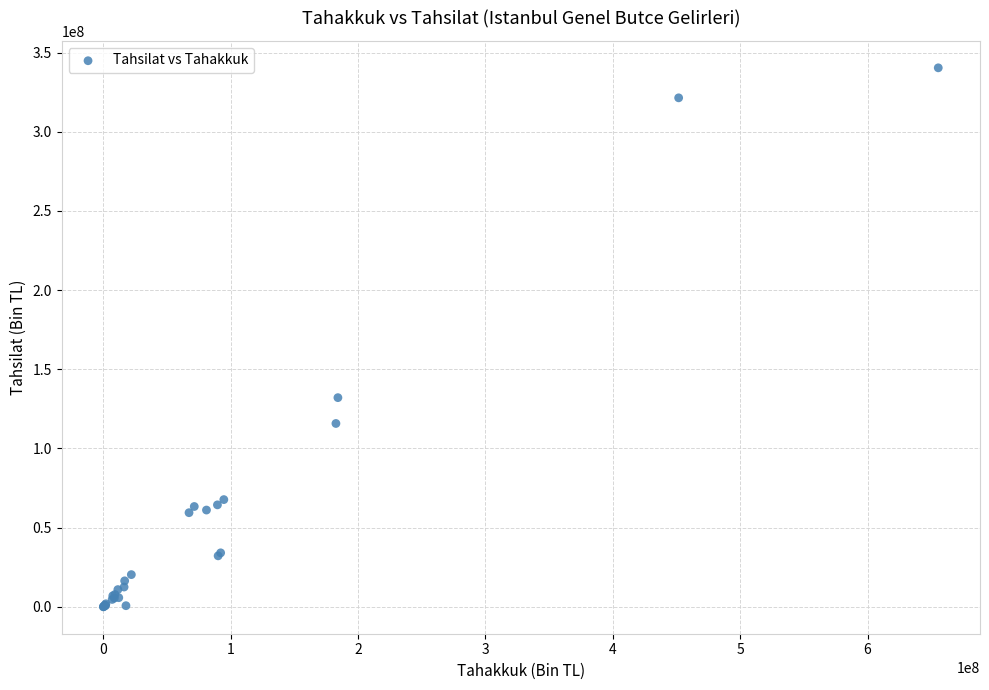

What Y value in the scatter plot is closest to 170186059?

132075961